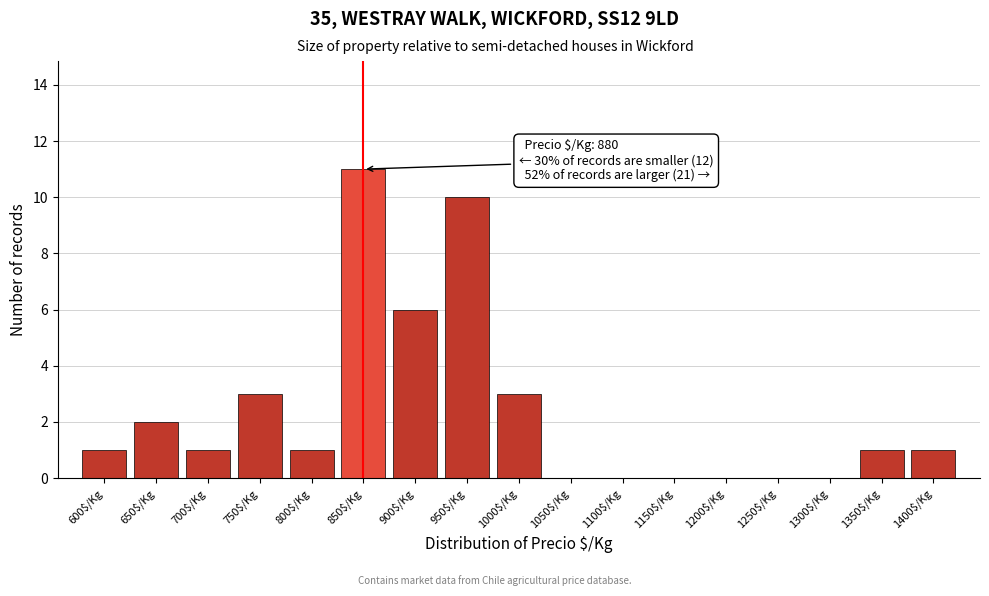

The value at 1050$/Kg is 0. True or false?

True